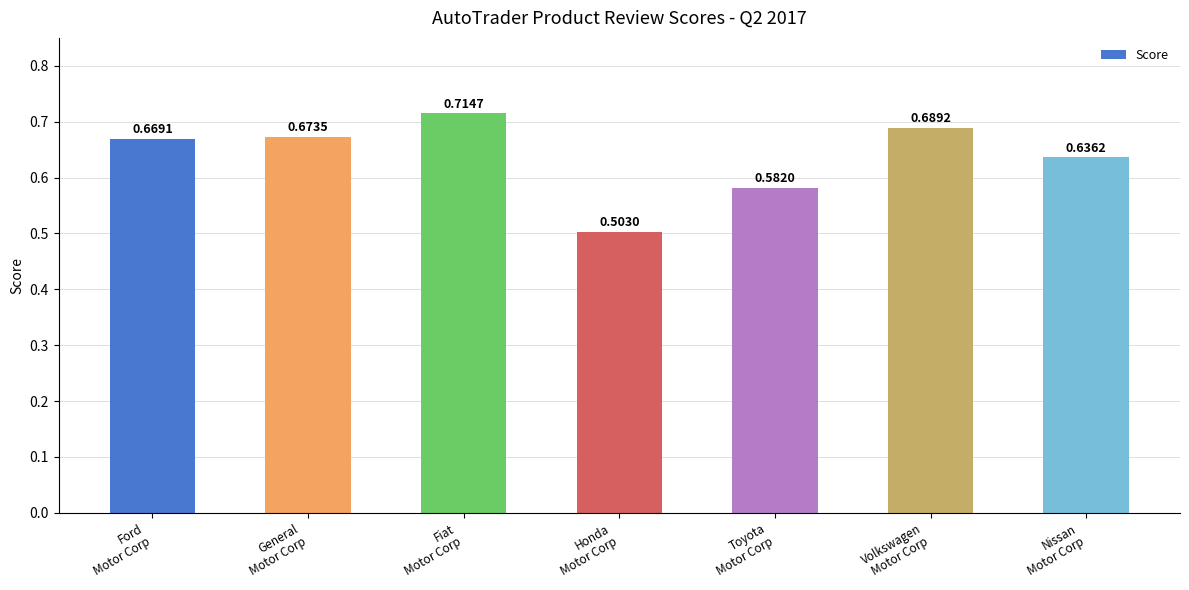

At which category does the chart reach its peak across all series?

Fiat
Motor Corp